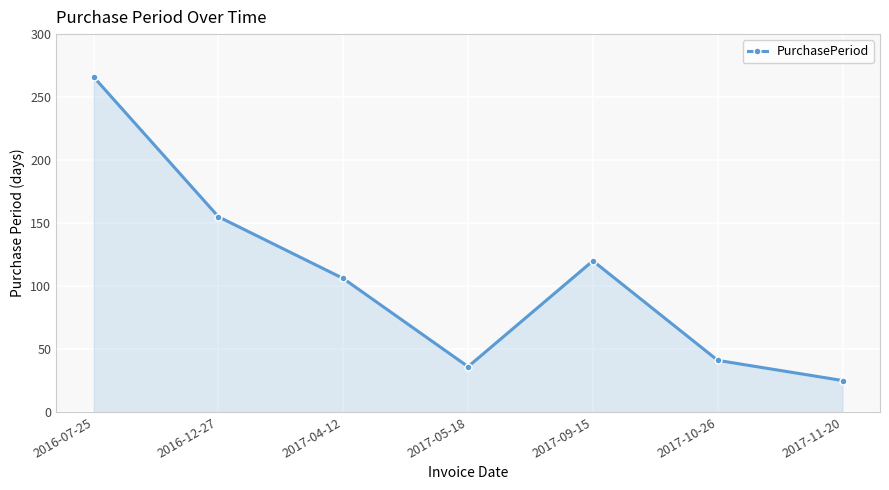

Where is the first local maximum?

2017-09-15